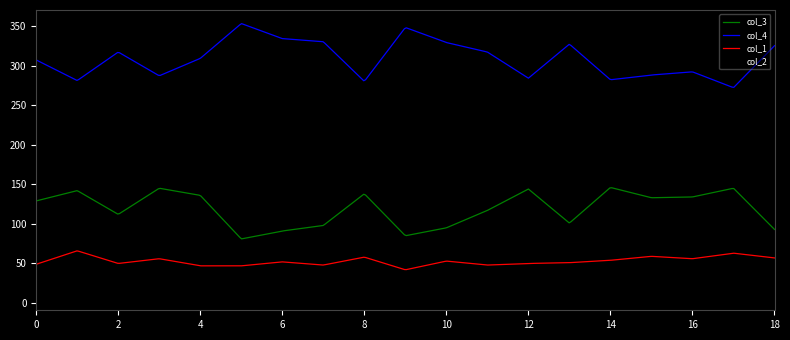

True or false: col_1 and col_2 intersect in this chart.

False